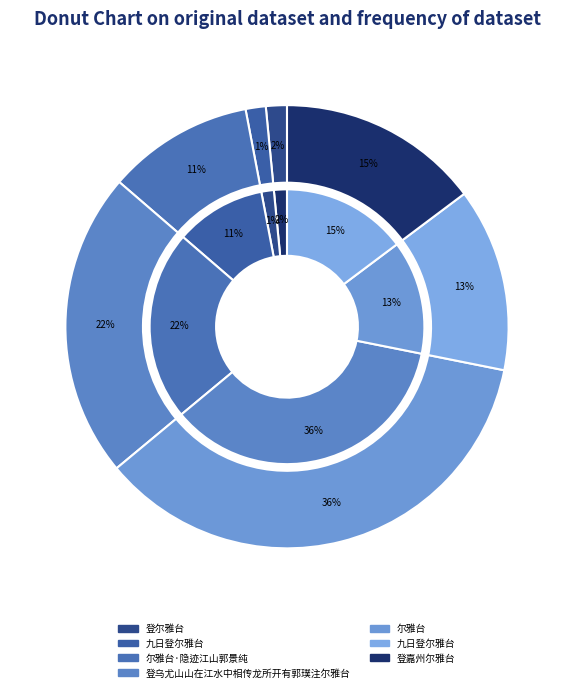

Do 尔雅台·隐迹江山郭景纯 and 登乌尤山山在江水中相传龙所开有郭璞注尔雅台 together represent more than half of the pie?

No